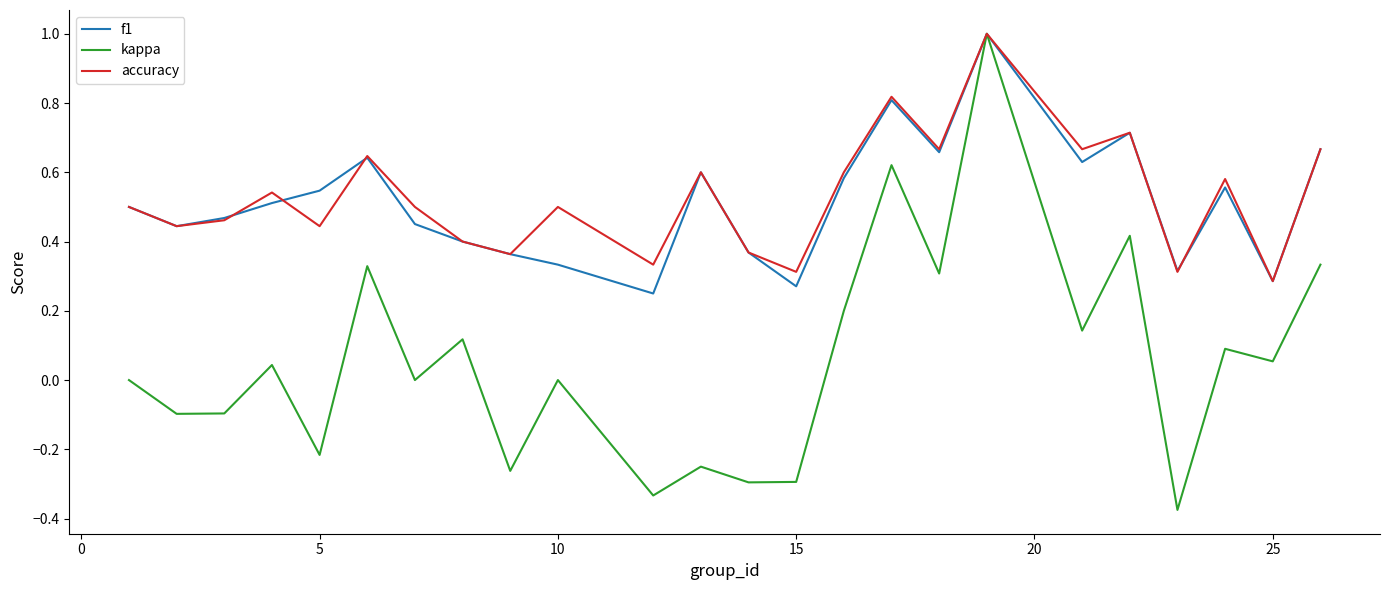

What is the maximum value for kappa?

1.0